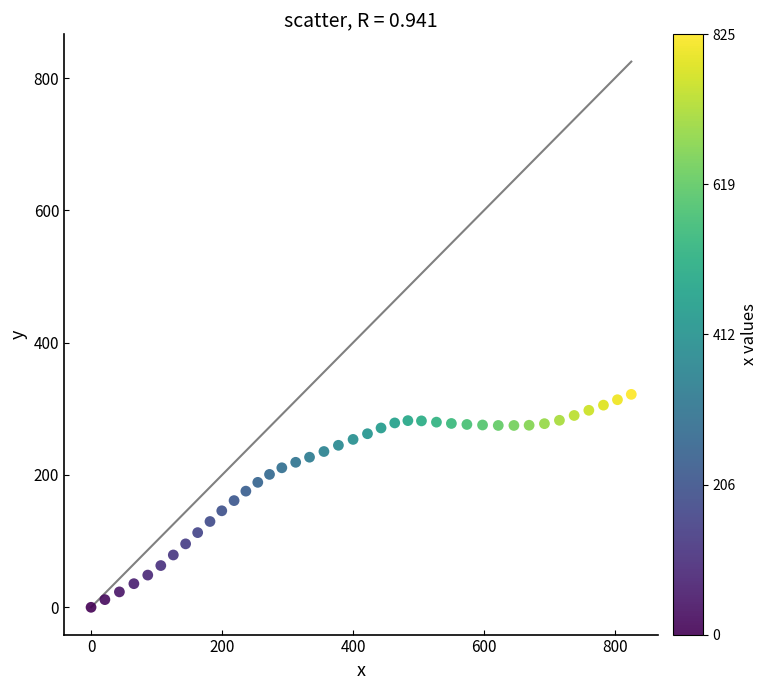

What is the range of Y values (max minus min)?

321.9